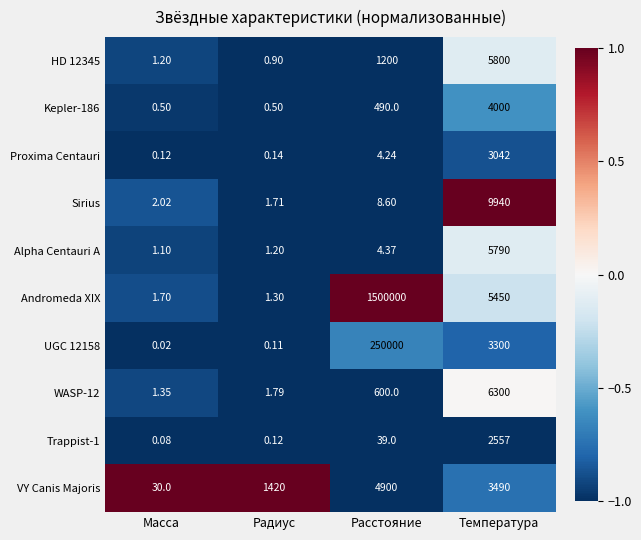

Count the number of categories in the chart.

4